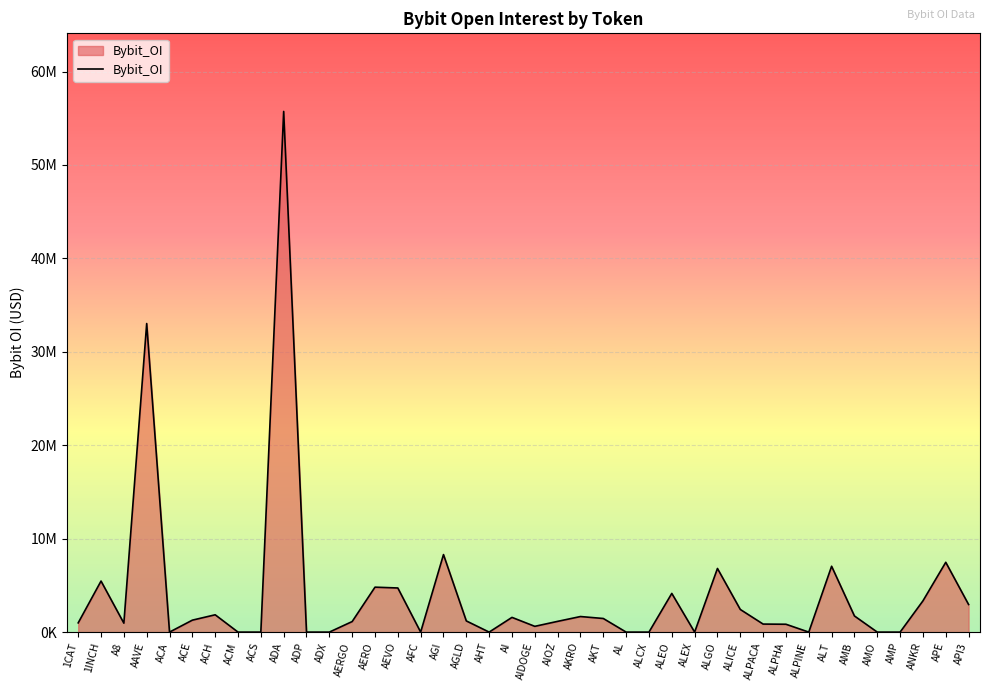

True or false: the data shows -25439919 at ACS.

False